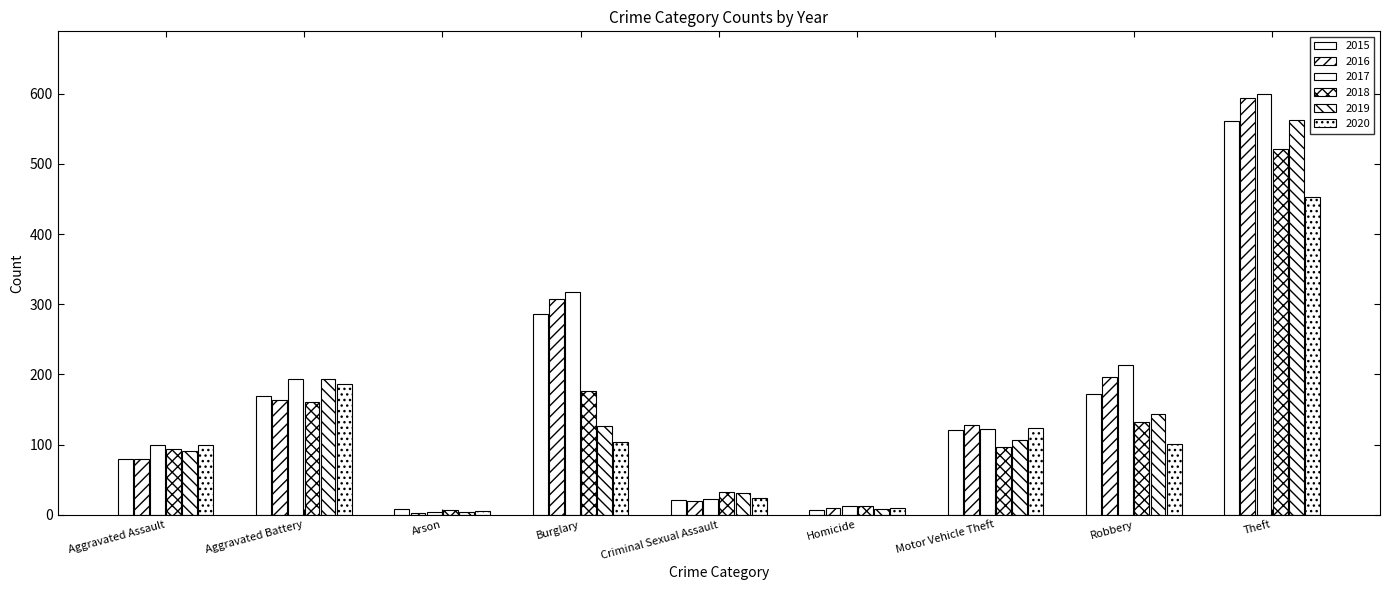

How many bars are there in total?

54